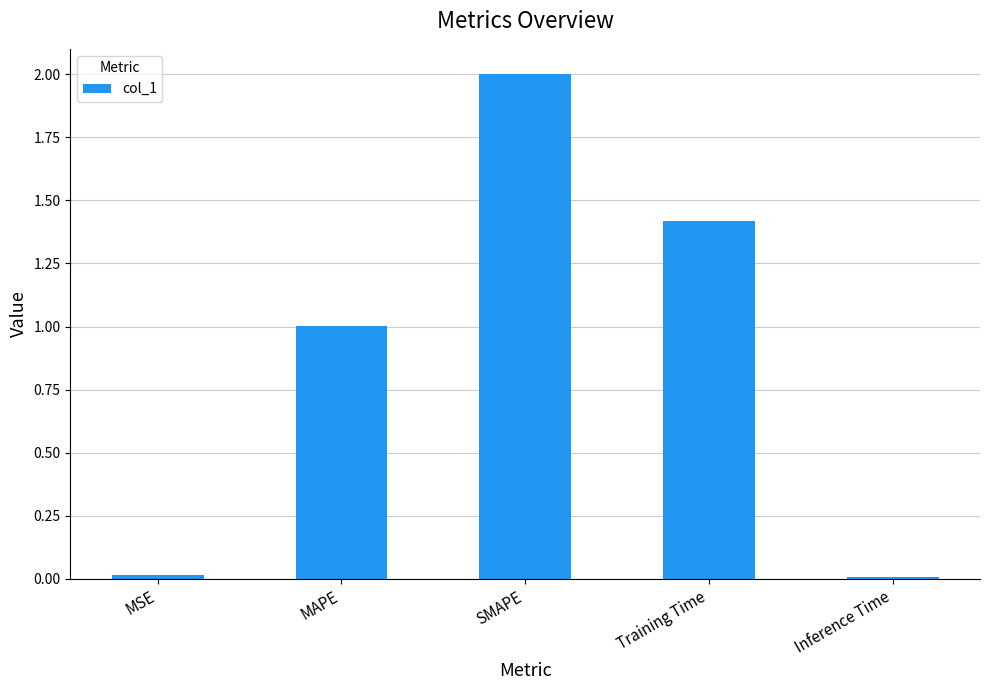

What is the change in value from MAPE to Training Time?

+0.4